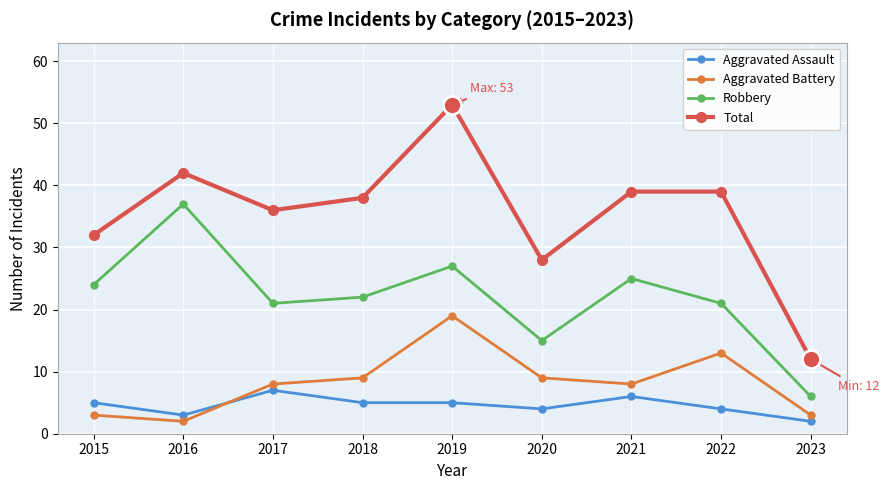

At 2018, list the series in order from smallest to largest.

Aggravated Assault, Aggravated Battery, Robbery, Total